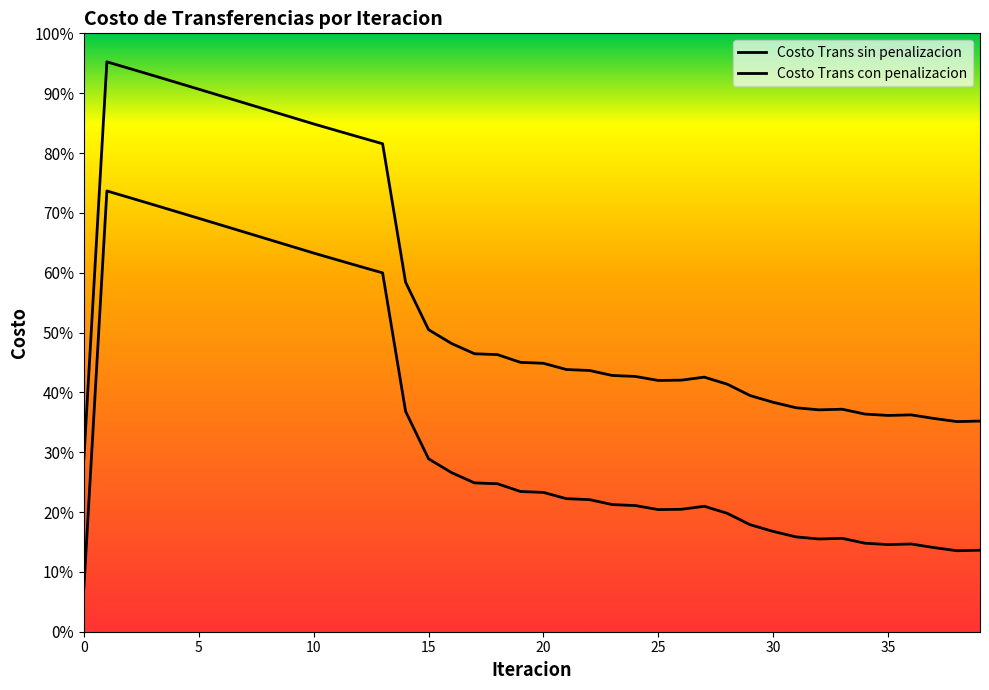

True or false: Costo Trans sin penalizacion and Costo Trans con penalizacion cross at least once.

False